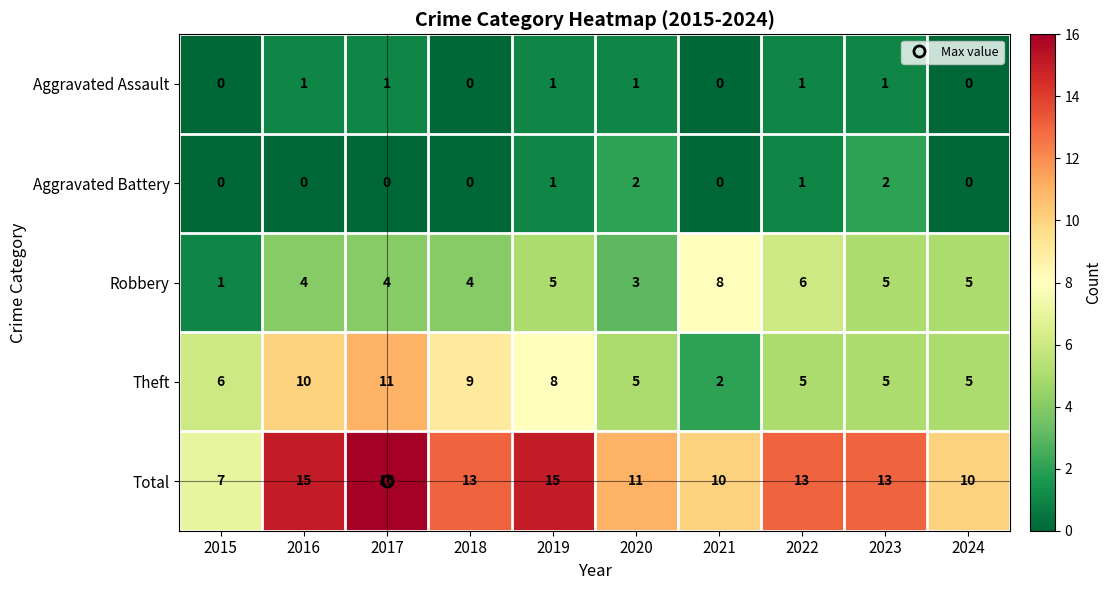

At how many categories does at least one series exceed 8?

9